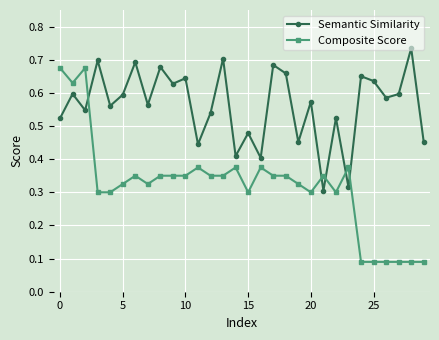

Which series has the largest range (max minus min)?

Composite Score